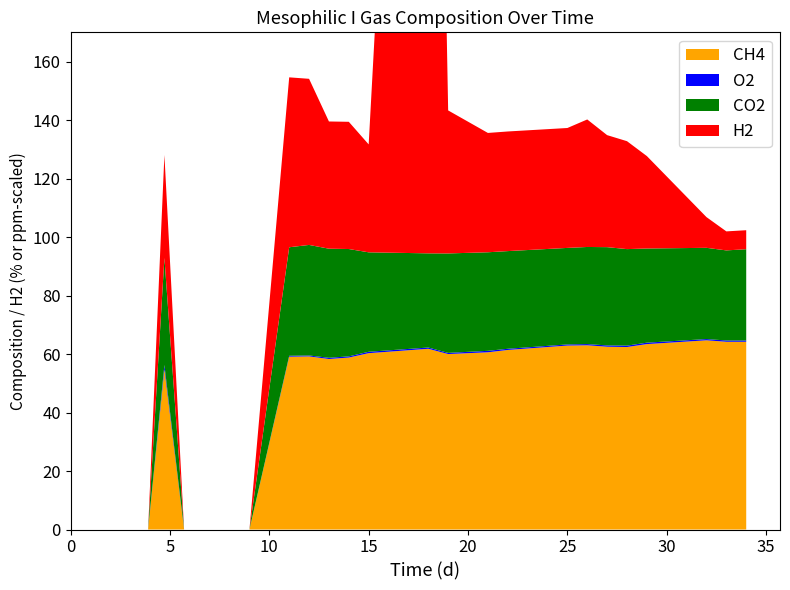

Reading left to right, what are all the values shown in this chart?

CH4: 0=0.0	0.75=0.0	1.72=0.0	2.89=0.0	3.9=0.0	4.72=54.8	5.71=0.0	7=0.0	8=0.0	9=0.0	11=59.1	12=59.2	13=58.3	14=58.8	15=60.3	18=61.8	19=60.0	21=60.6	22=61.4	25=62.9	26=63.0	27=62.5	28=62.4	29=63.4	32=64.7	33=64.2	34=64.2
CO2: 0=0.0	0.75=0.0	1.72=0.0	2.89=0.0	3.9=0.0	4.72=36.6	5.71=0.0	7=0.0	8=0.0	9=0.0	11=37.1	12=37.8	13=37.3	14=36.7	15=34.0	18=32.2	19=34.0	21=33.7	22=33.4	25=33.0	26=33.2	27=33.6	28=33.0	29=32.2	32=31.2	33=30.8	34=31.2
O2: 0=0.0	0.75=0.0	1.72=0.0	2.89=0.0	3.9=0.0	4.72=1.5	5.71=0.0	7=0.0	8=0.0	9=0.0	11=0.3	12=0.3	13=0.4	14=0.4	15=0.5	18=0.4	19=0.4	21=0.5	22=0.4	25=0.4	26=0.4	27=0.5	28=0.5	29=0.5	32=0.4	33=0.4	34=0.4
H2: 0=0.0	0.75=0.0	1.72=0.0	2.89=0.0	3.9=0.0	4.72=35.2	5.71=0.0	7=0.0	8=0.0	9=0.0	11=58.1	12=56.8	13=43.5	14=43.5	15=36.9	18=412.0	19=48.9	21=40.8	22=40.9	25=41.0	26=43.6	27=38.3	28=36.9	29=31.6	32=10.5	33=6.5	34=6.5